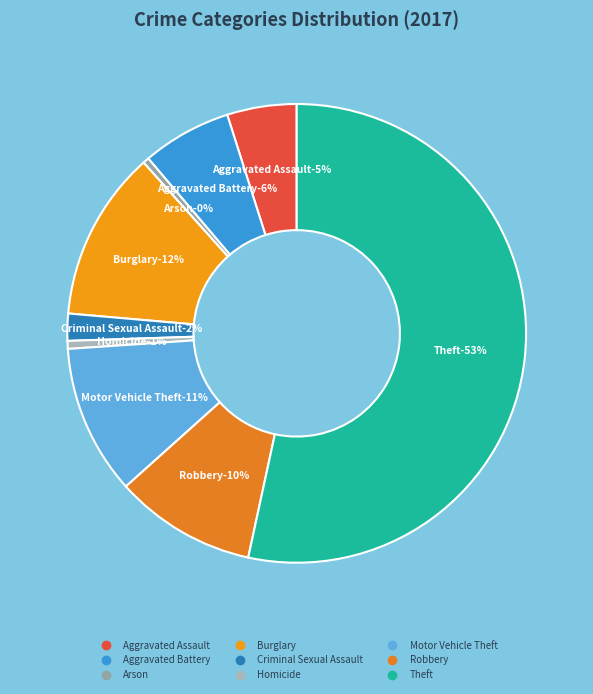

What portion of the pie excludes Theft?

46.6%